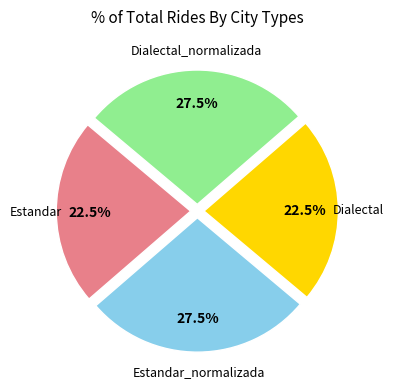

Does any single category account for the majority?

No